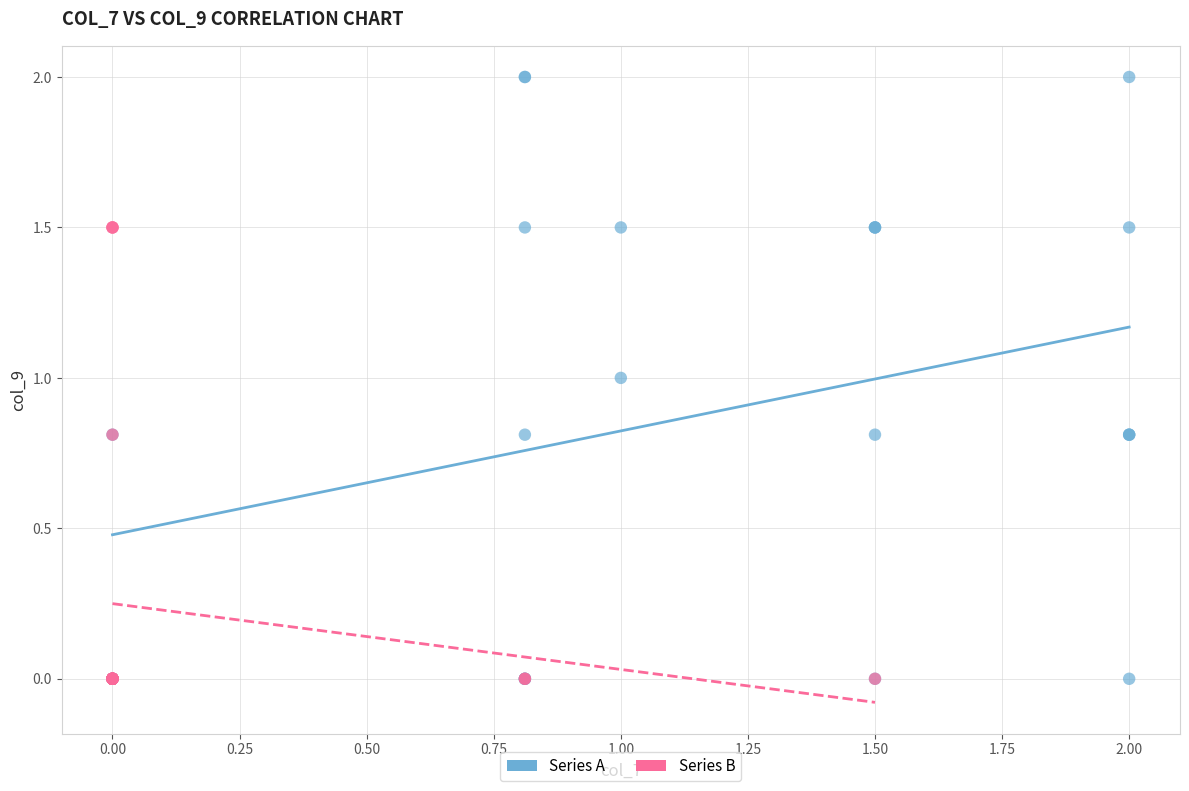

Which series reaches the maximum Y coordinate?

Series A